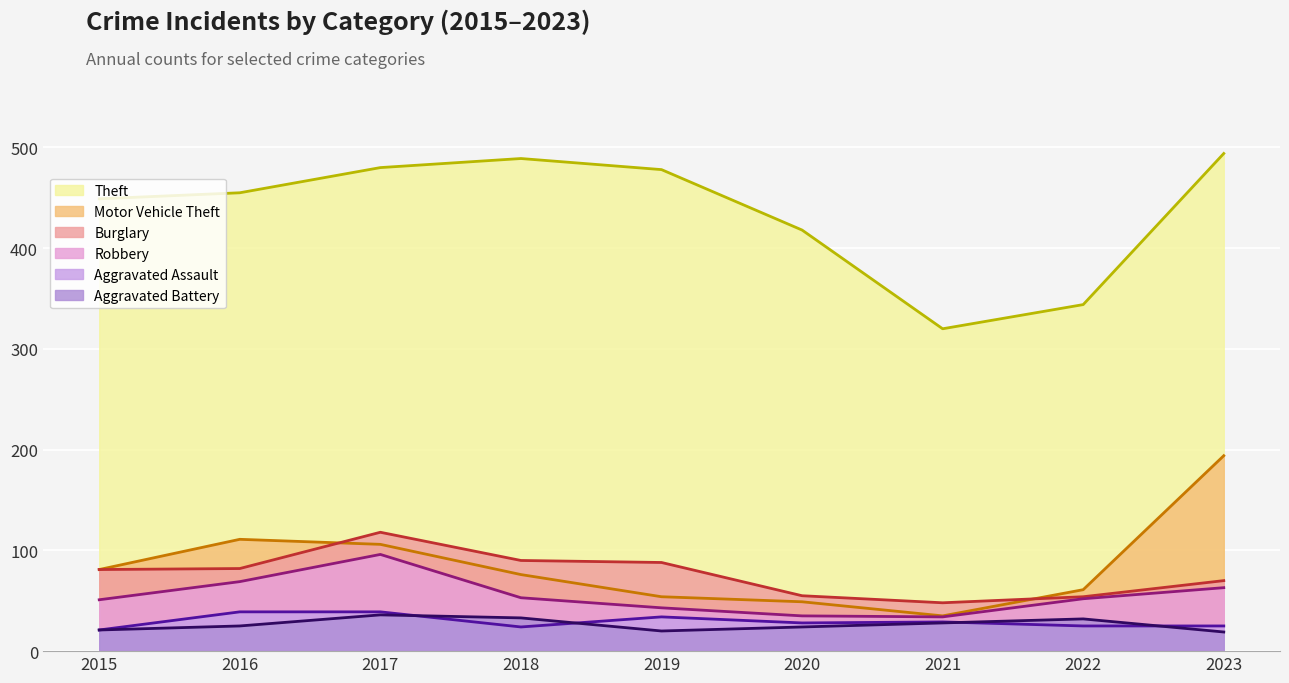

How many data points in Theft are above 455?

4